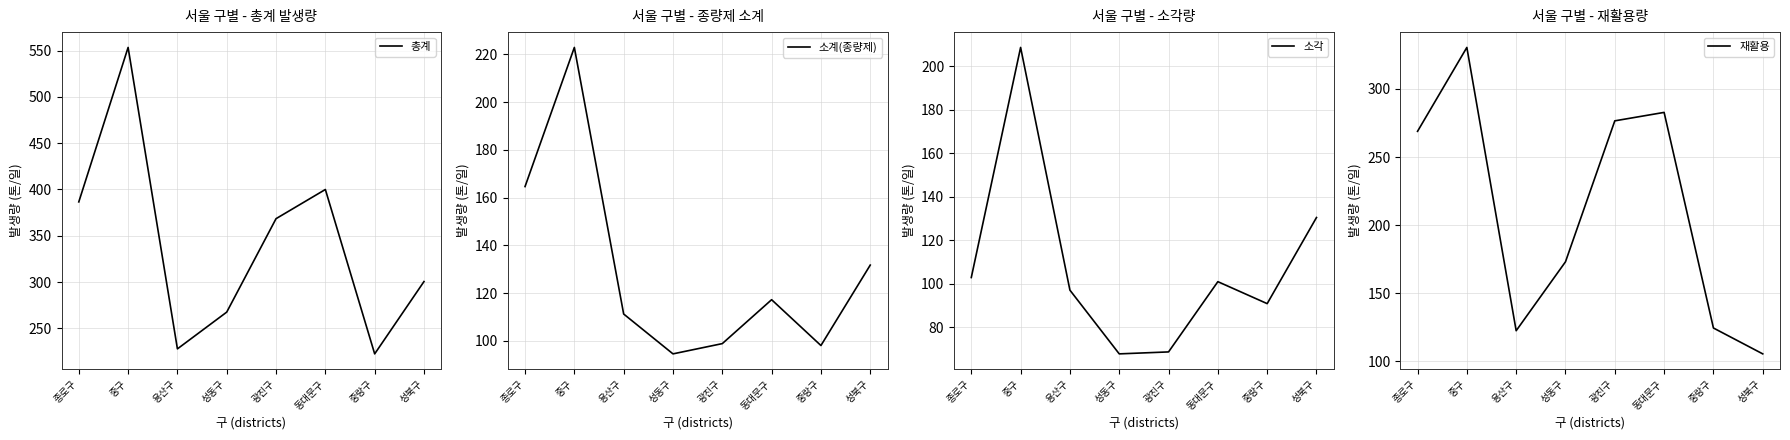

What is the minimum value shown in the chart?

67.7